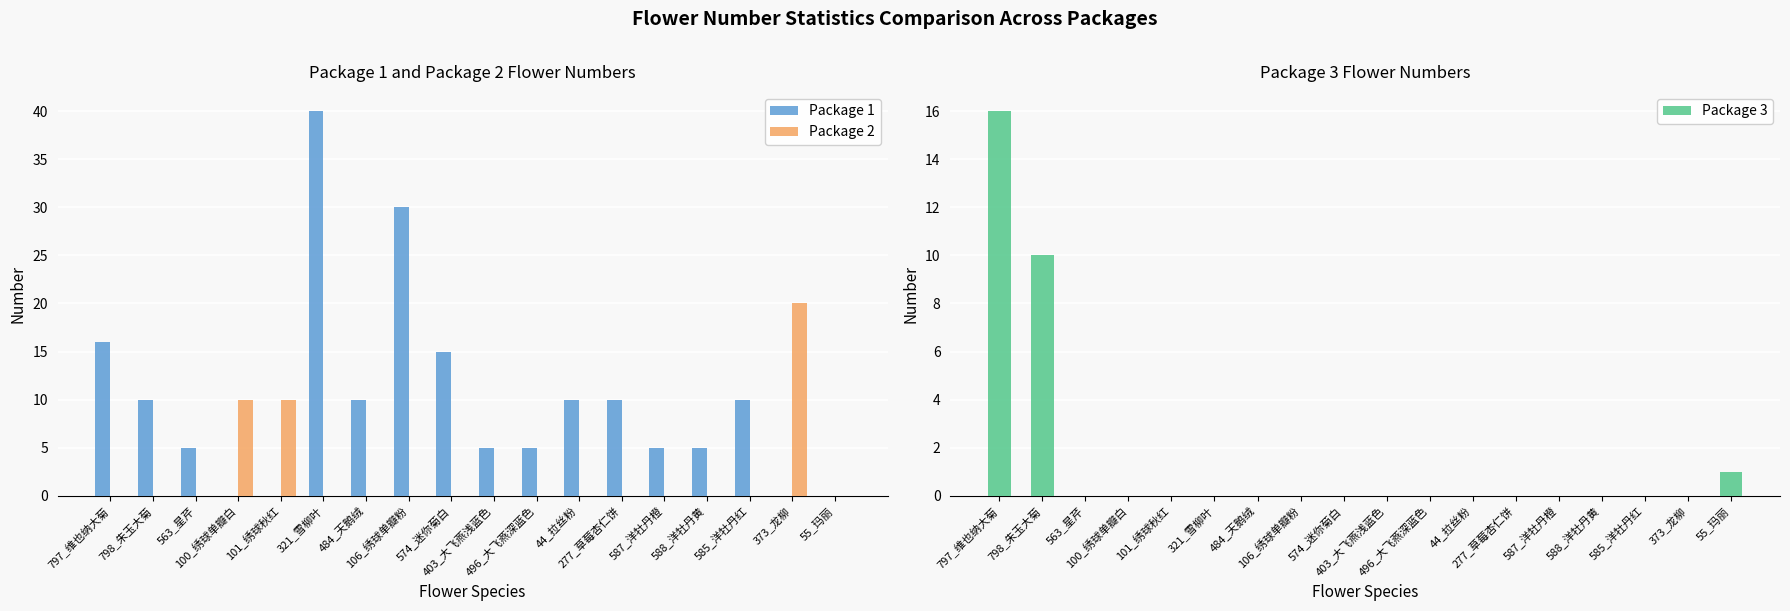

How many values in the Package 1 series exceed 10?

4